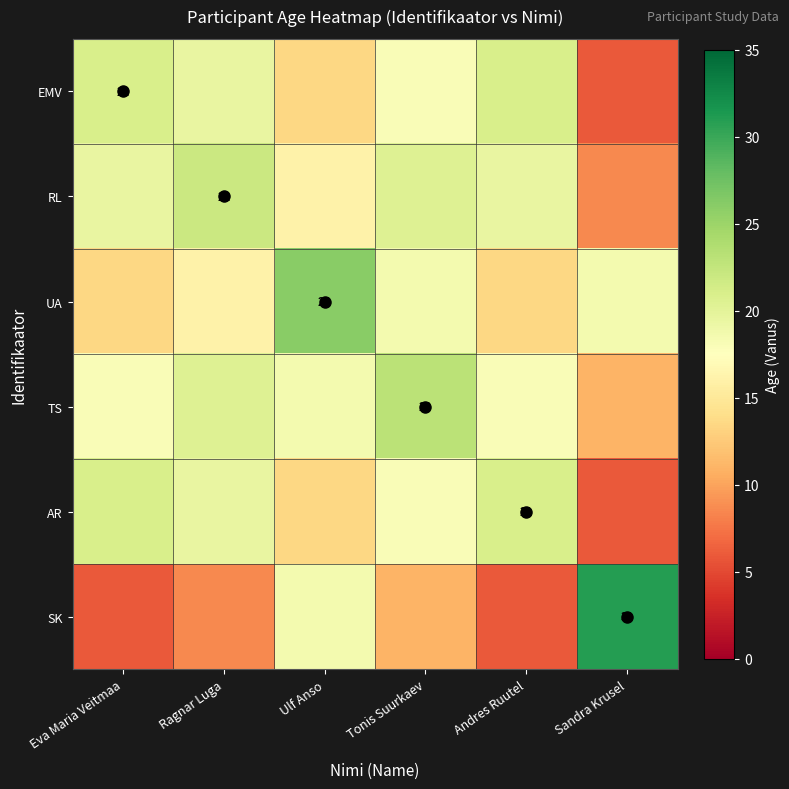

What is the spread (max minus min) of values at Andres Ruutel?

15.0